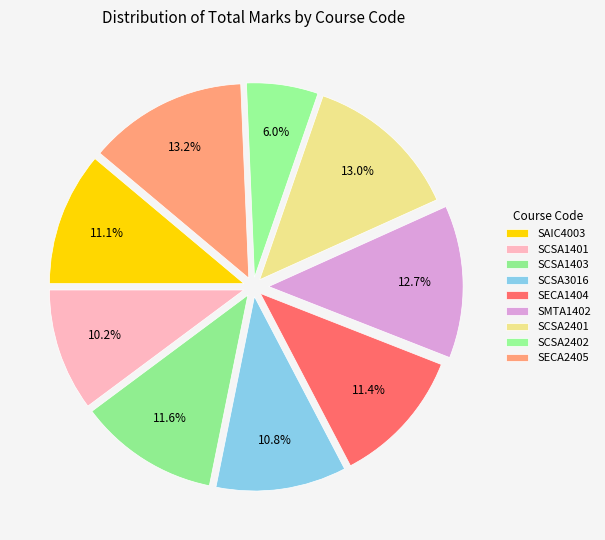

What is the smallest slice in the pie chart?

SCSA2402